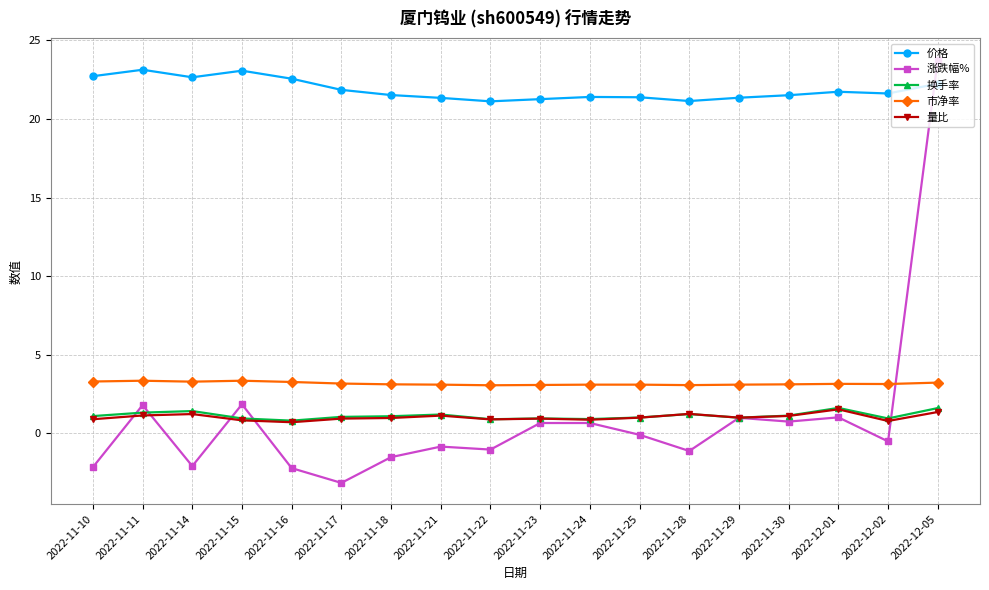

Which series has the largest range (max minus min)?

涨跌幅%